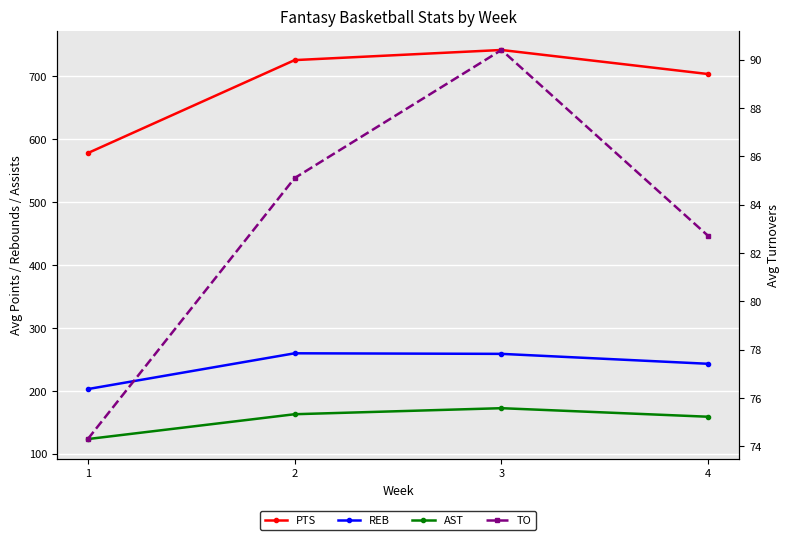

Between 3 and 2, which is larger?

3